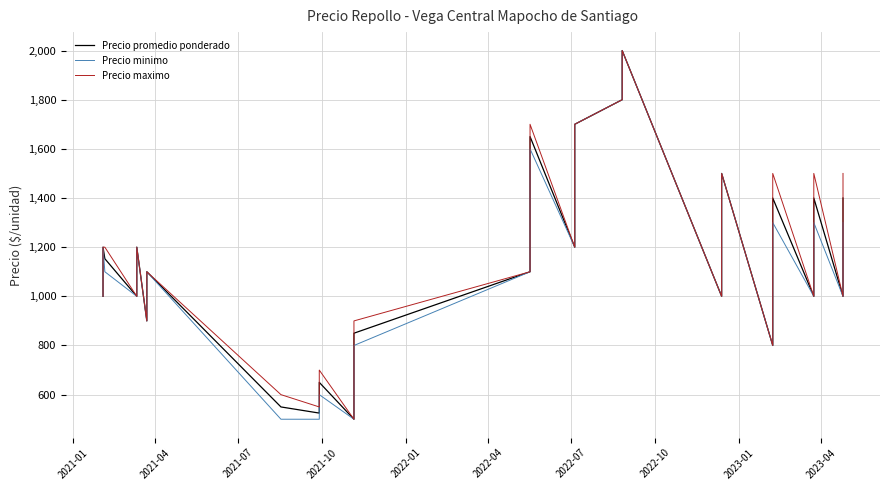

Which series has the largest range (max minus min)?

Precio promedio ponderado